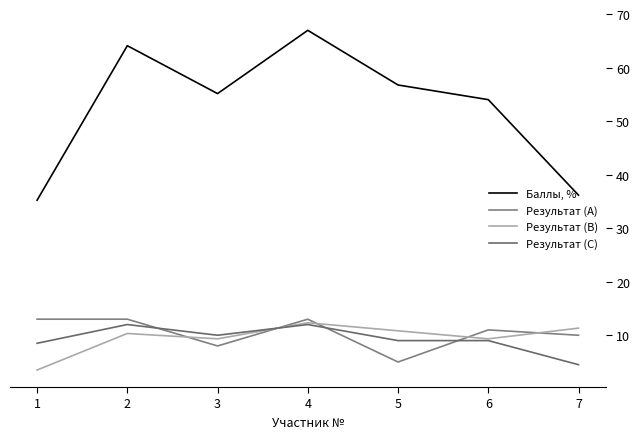

Which has a higher value, 3 or 6?

3